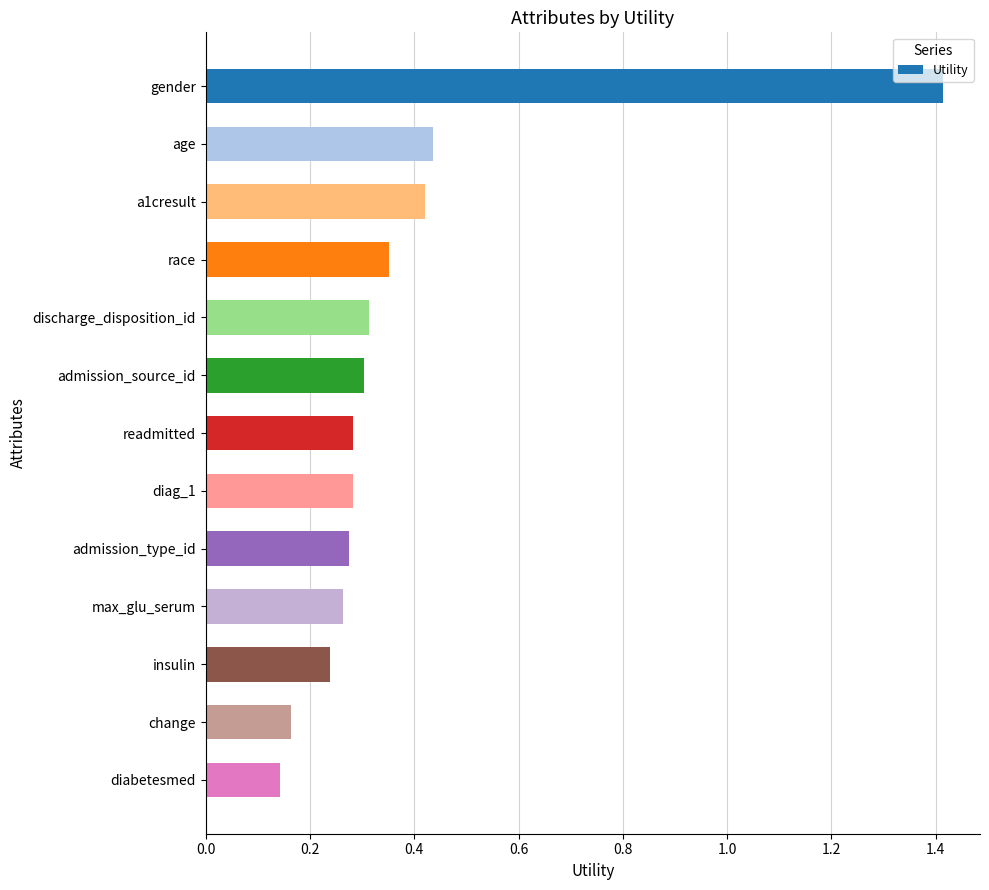

What is the sum of all values?

4.9